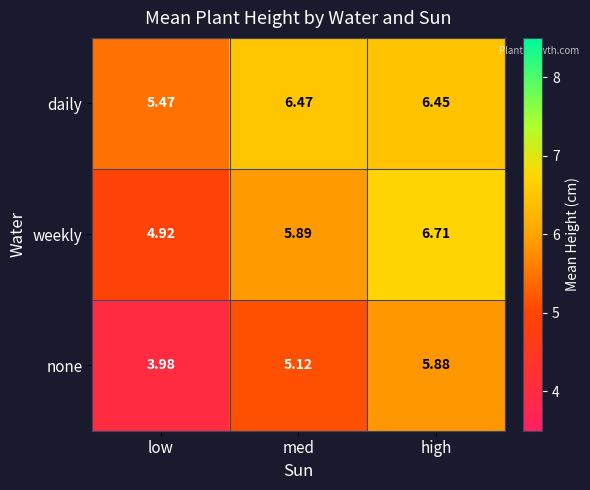

What is the maximum value shown in the chart?

6.7